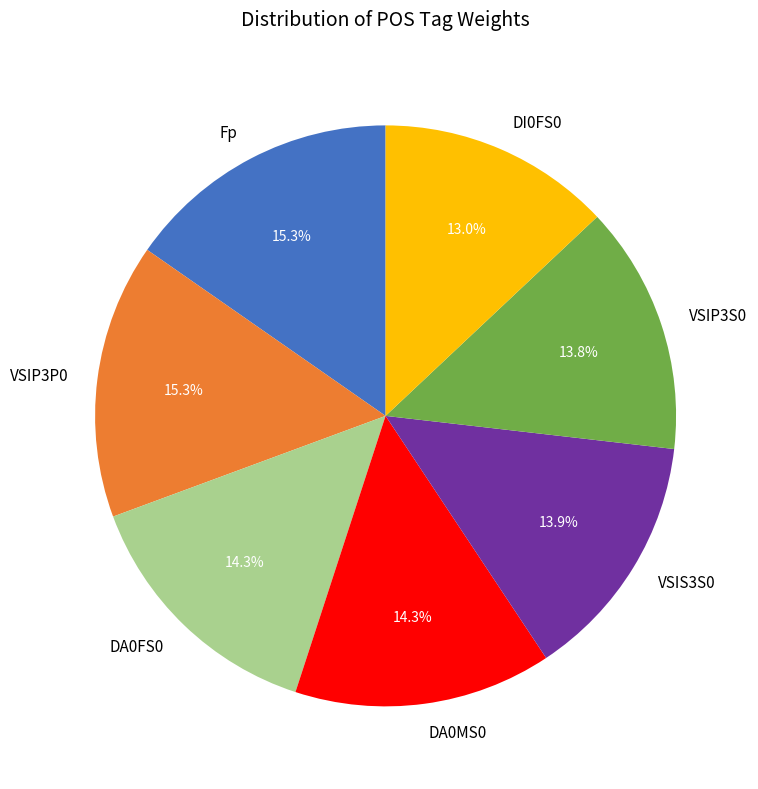

Approximately how many times larger is the value at VSIS3S0 compared to DI0FS0?

1.1